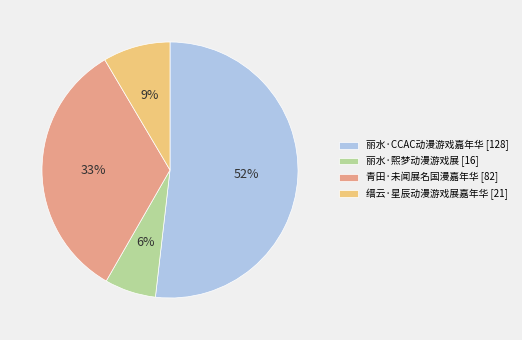

True or false: 青田·未闻展名国漫嘉年华 accounts for 33% of the total.

True